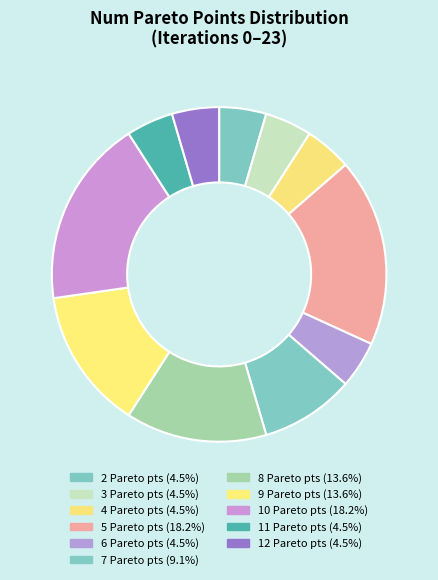

What percentage do 8 and 7 together represent?

22.7%